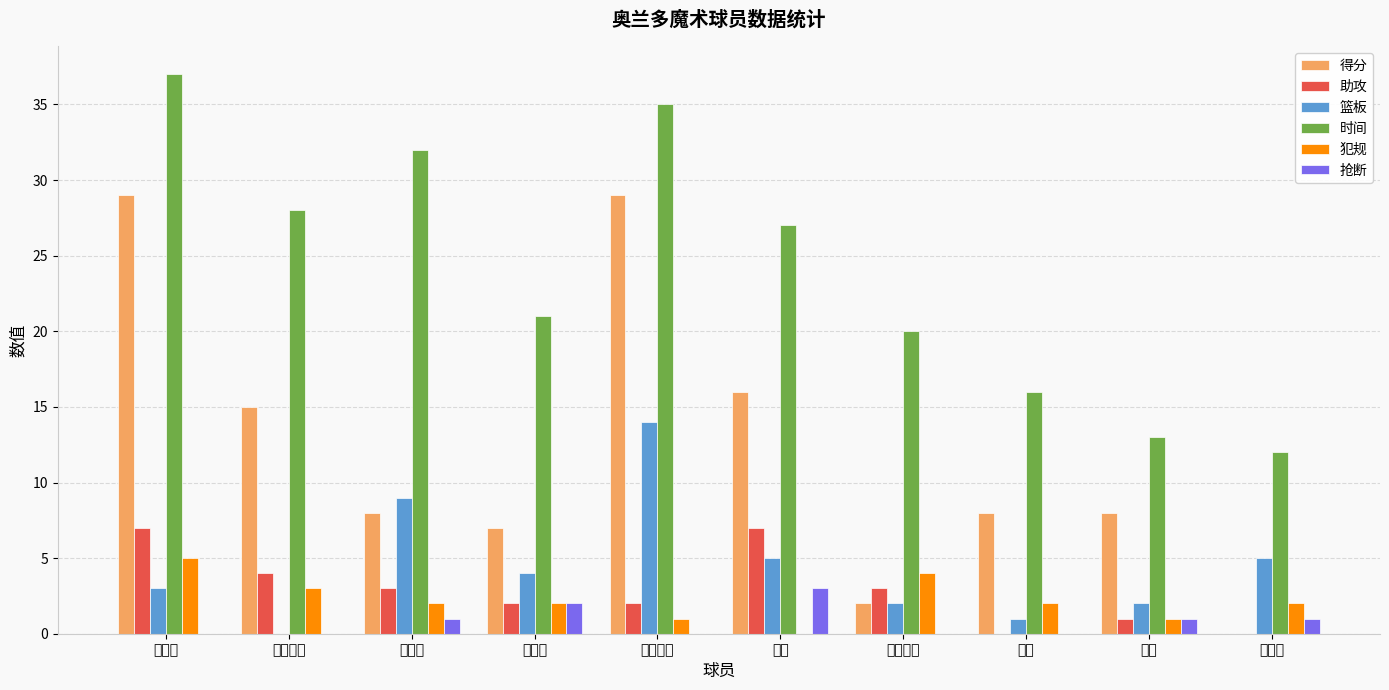

The value of 篮板 at 艾旺杜 is 8. True or false?

False